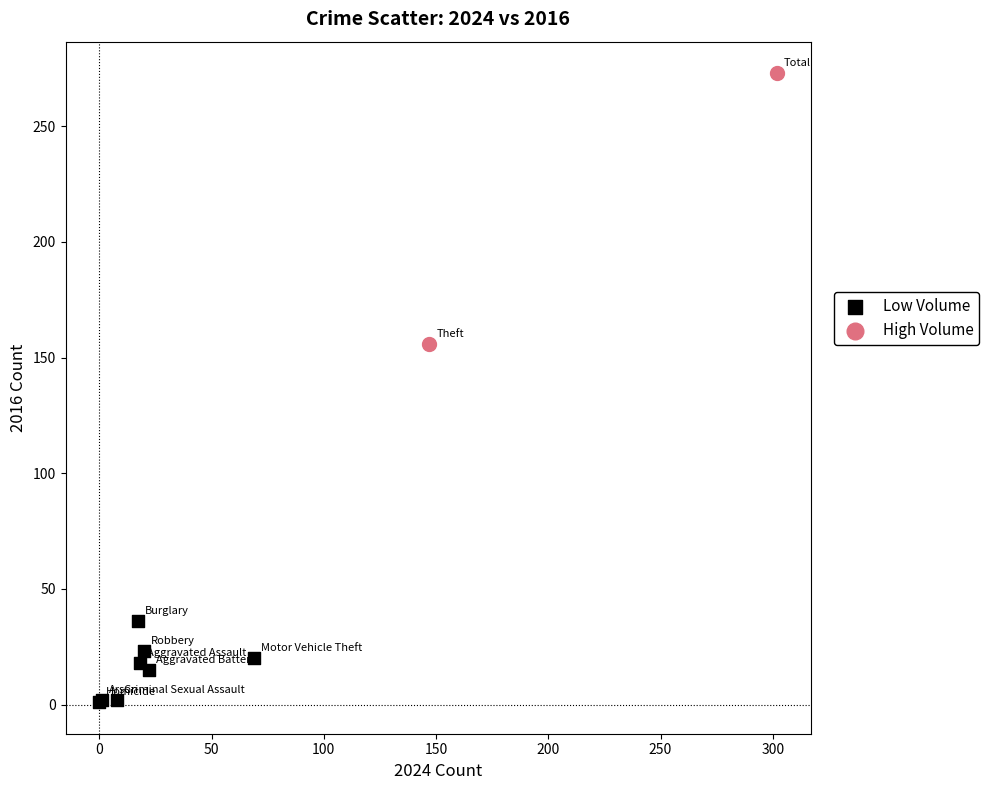

Which series reaches the minimum Y coordinate?

Low Volume